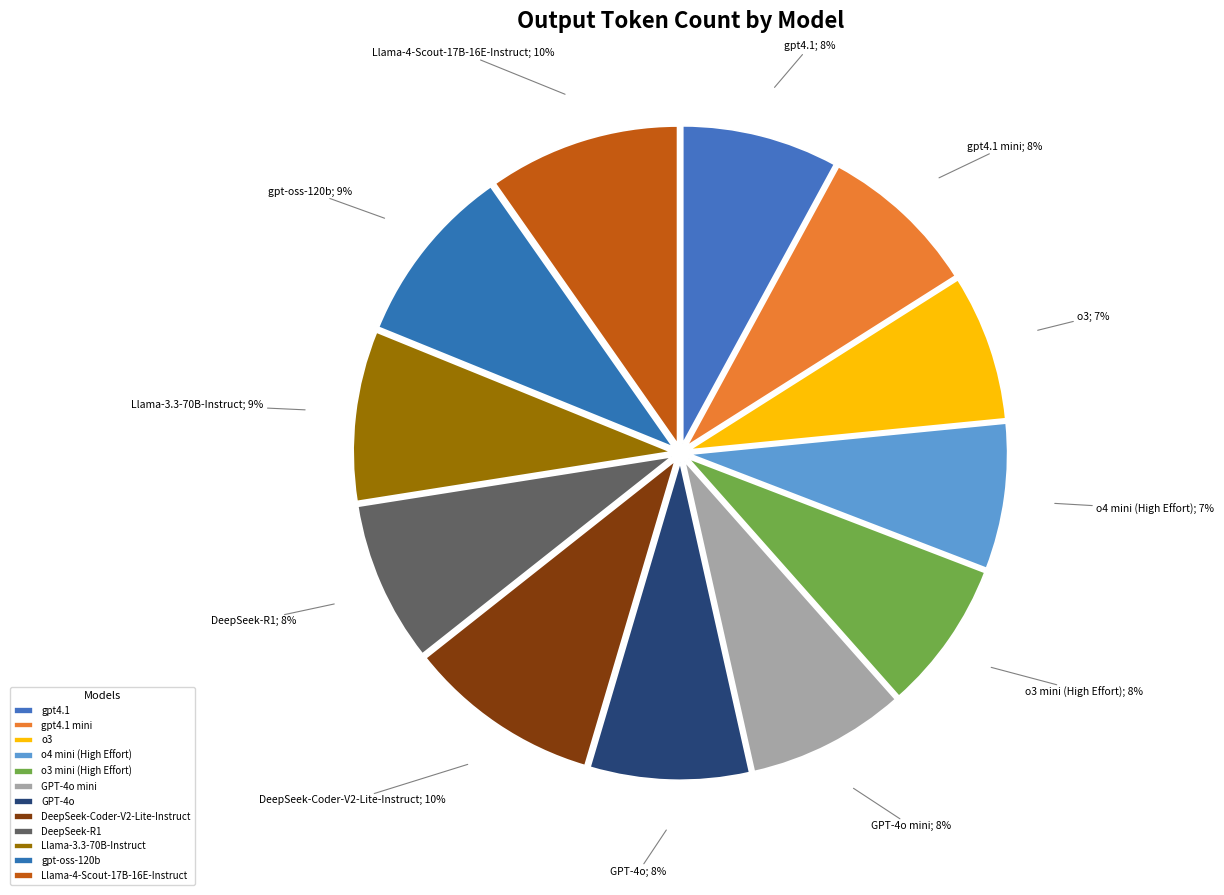

How much of the chart is everything except gpt-oss-120b?

90.9%